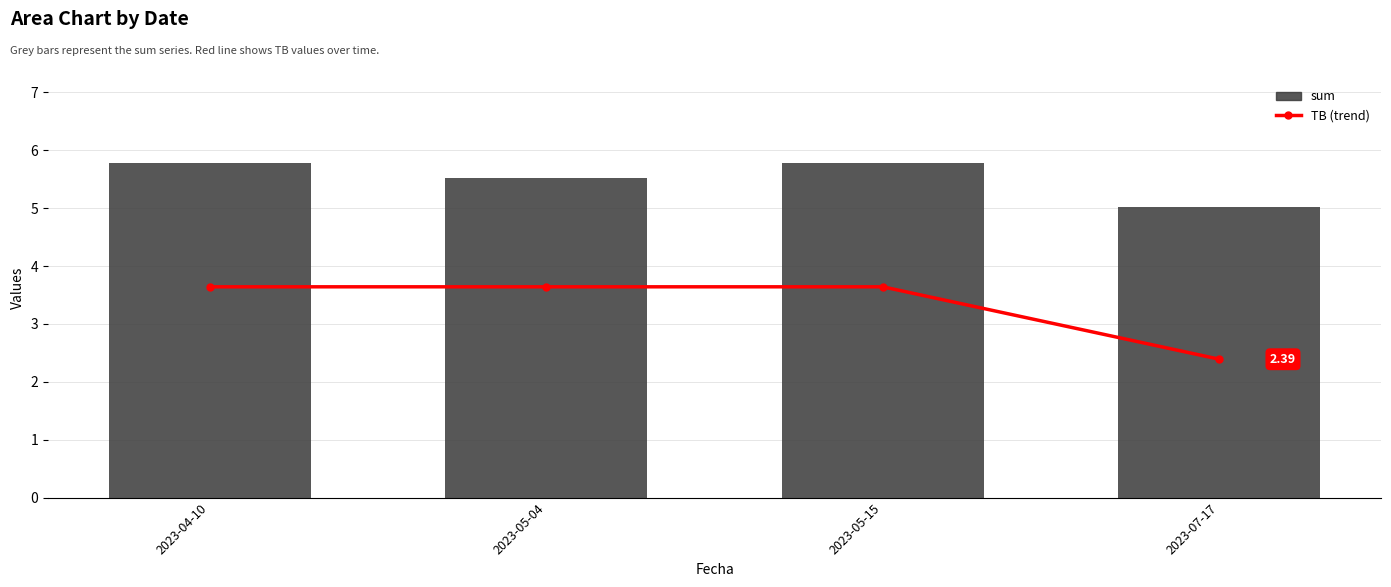

Reading right to left, what are all the values shown in this chart?

TB (trend): 2.4	3.6	3.6	3.6
sum: 5.0	5.8	5.5	5.8